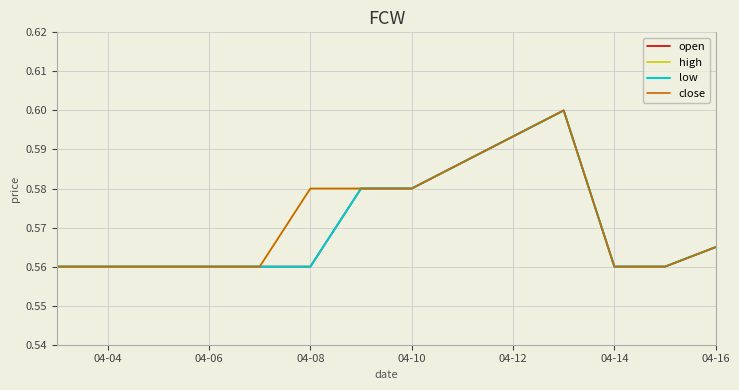

True or false: open and close intersect in this chart.

False